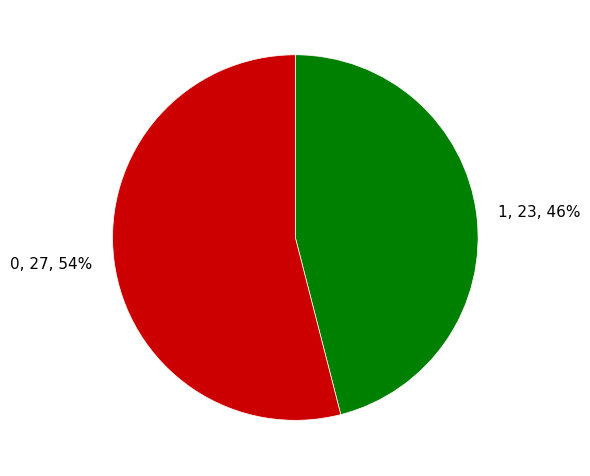

Is it true that 0, 27, 54% is 54% of the pie?

True